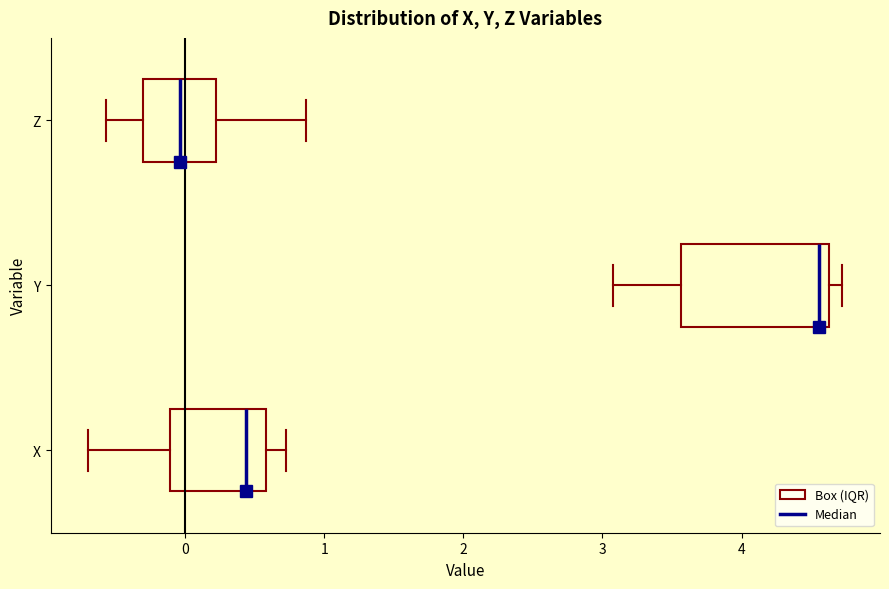

Reading bottom to top, transcribe this box plot: for each box, give where its median line is, the range the box spans, and where its two whiskers end, as read against the x-axis. The values are not printed on the chart, so give them approximately, as read against the axis.

X: median 0.4, box -0.1 to 0.6, whiskers -0.7 to 0.7
Y: median 4.6 (just left of the box's right edge), box 3.6 to 4.6, whiskers 3.1 to 4.7
Z: median 0.0, box -0.3 to 0.2, whiskers -0.6 to 0.9